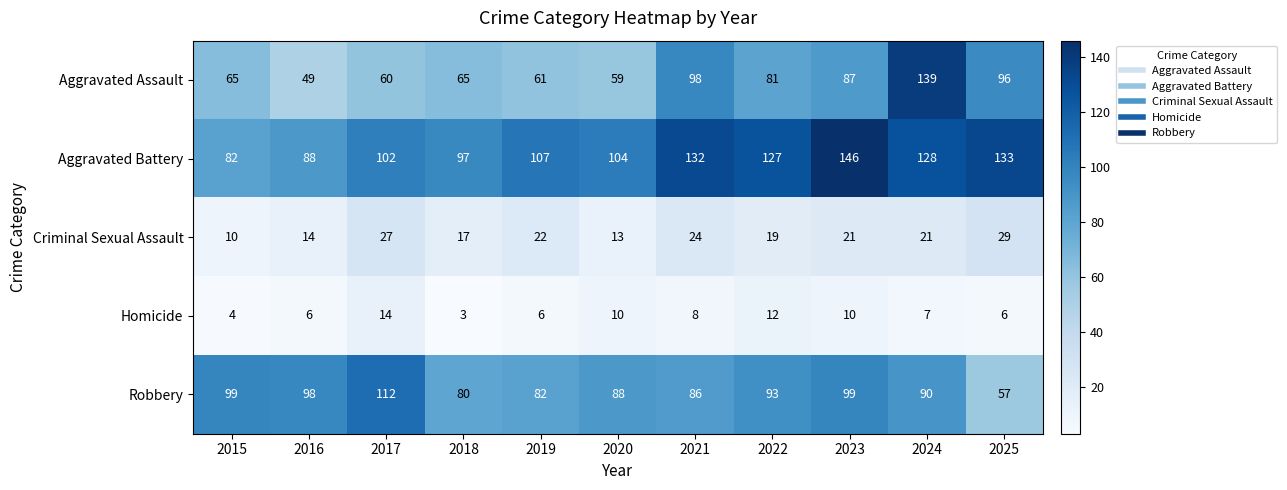

Count the number of data series in this chart.

5